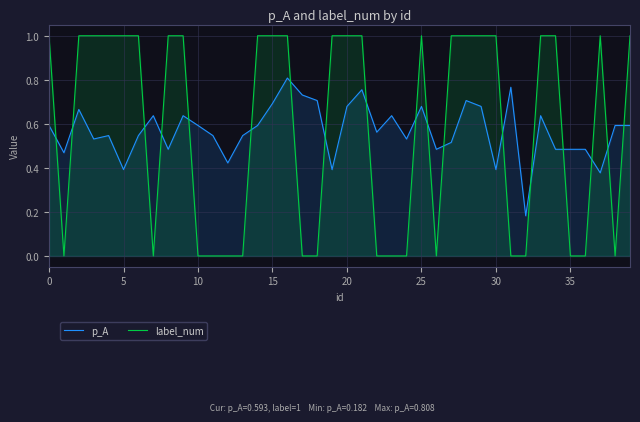

How many categories are shown in the chart?

40